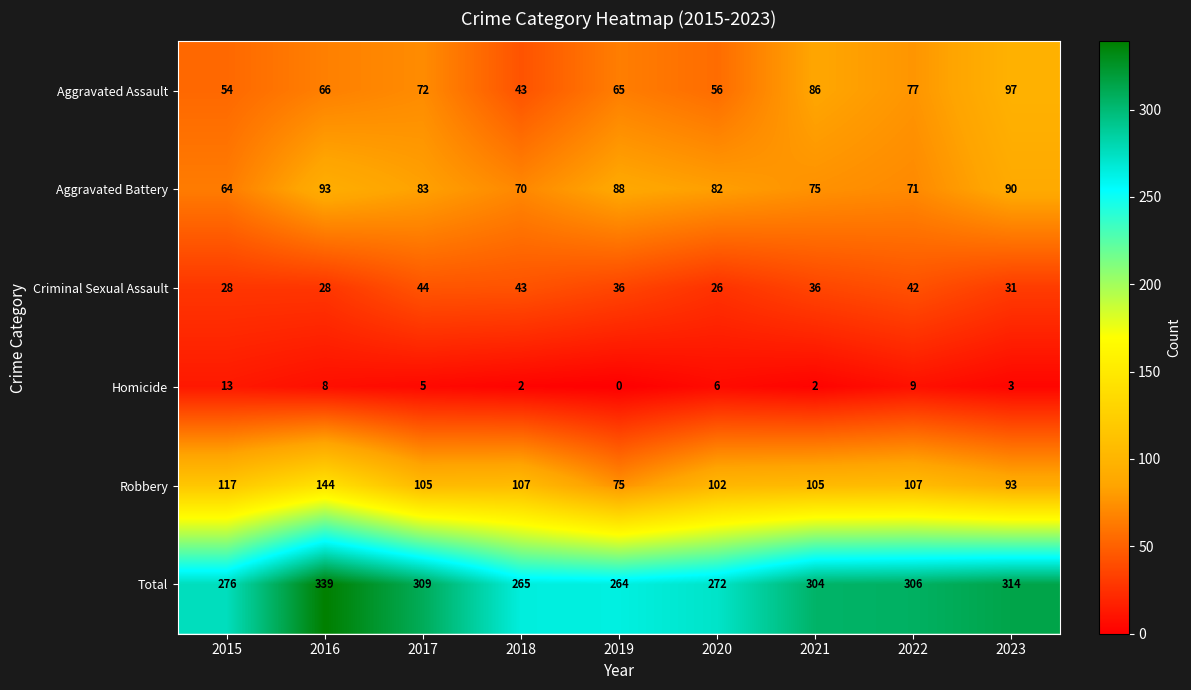

Which series changed the most between 2021 and 2023?

Aggravated Battery